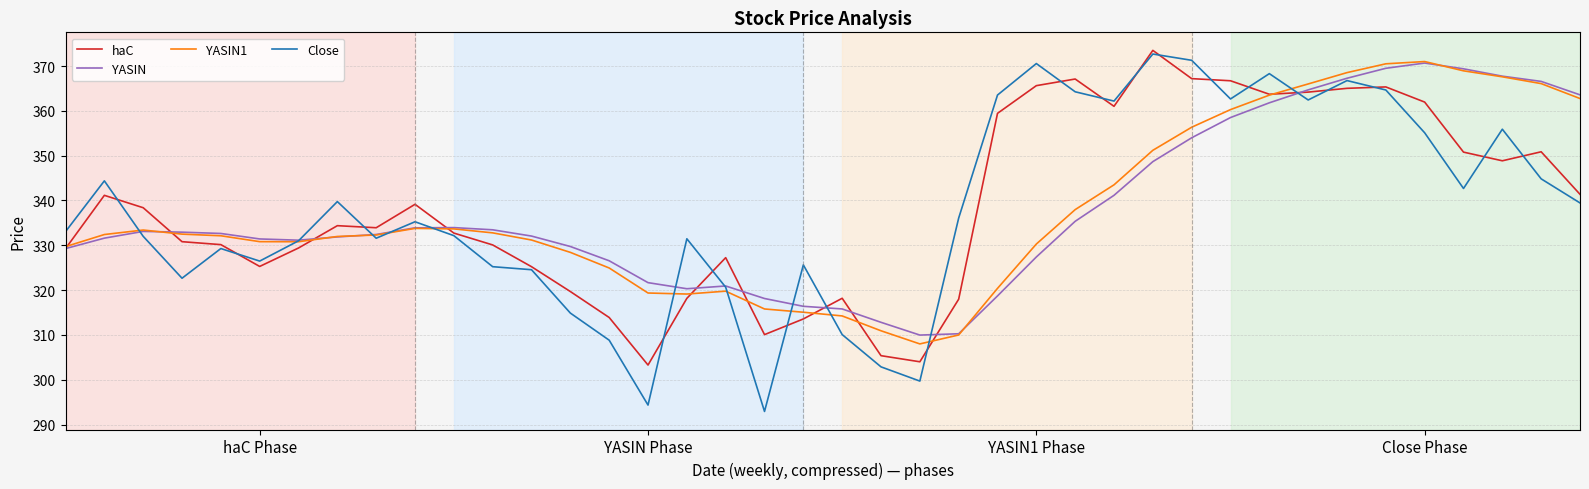

Which series has the widest spread of values?

Close